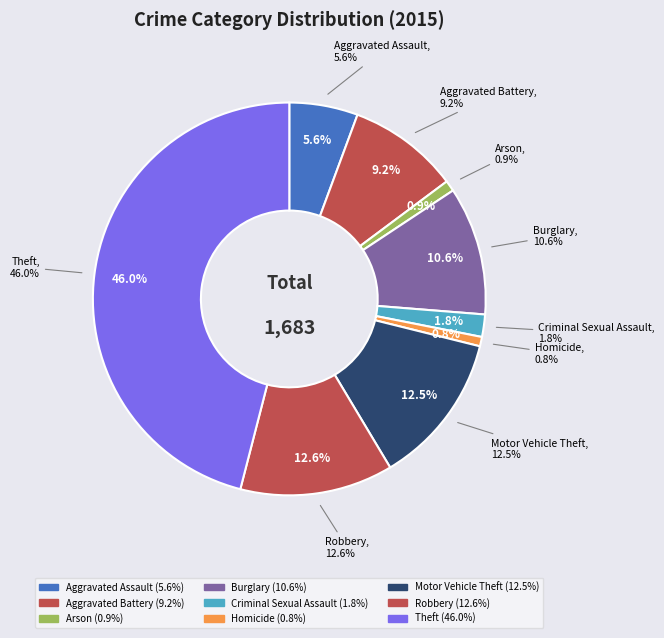

How many segments does this pie chart have?

9